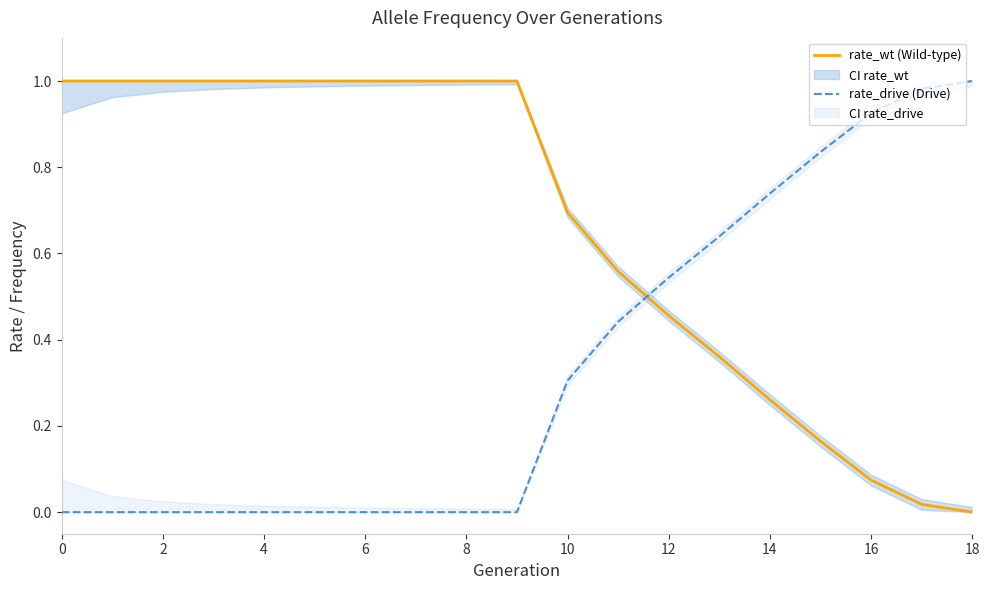

Between which two adjacent categories do rate_wt (Wild-type) and rate_drive (Drive) first intersect?

11 and 12